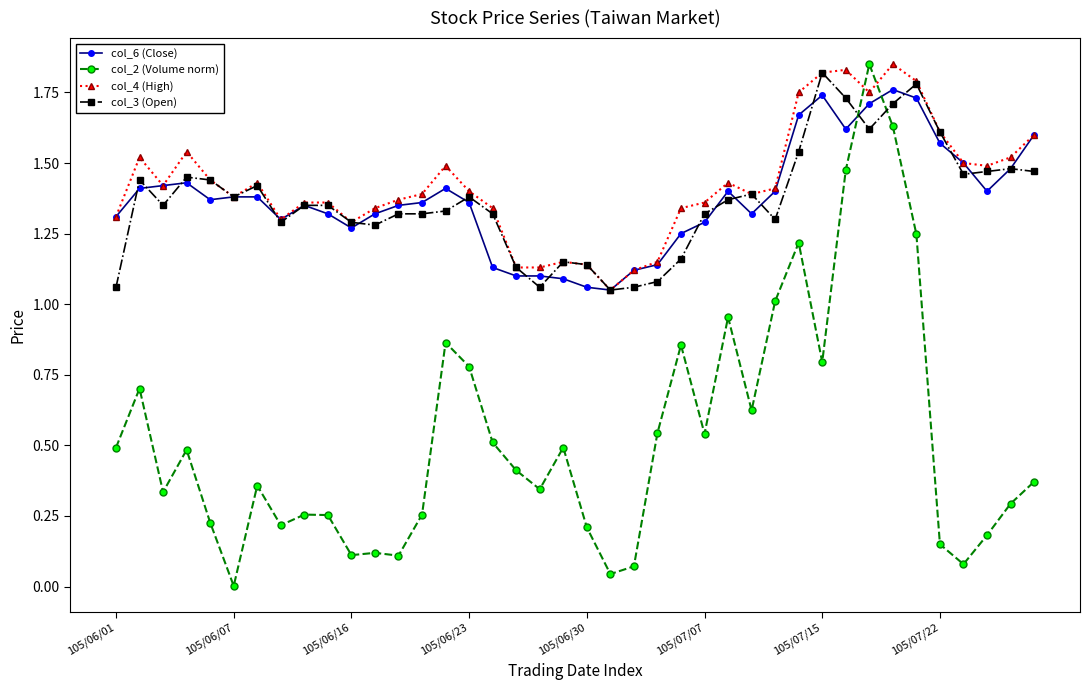

True or false: col_6 (Close) has more than 0 interior local peaks.

True